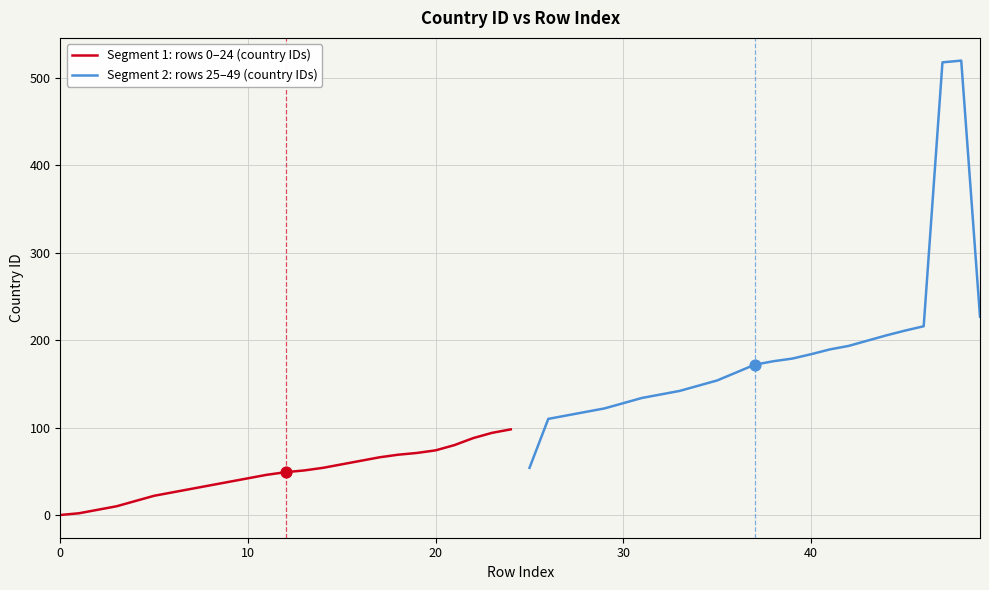

At how many categories does at least one series exceed 213?

4